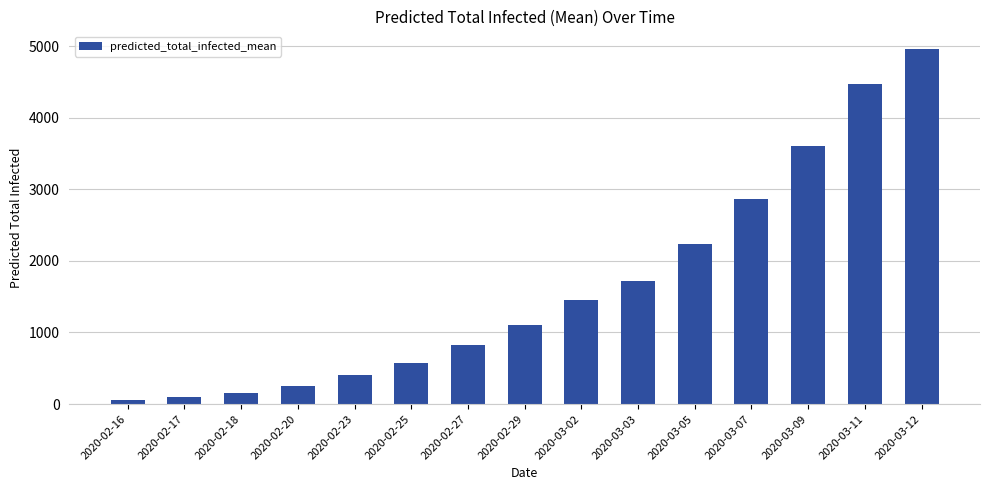

What position from the left is 2020-02-17?

2